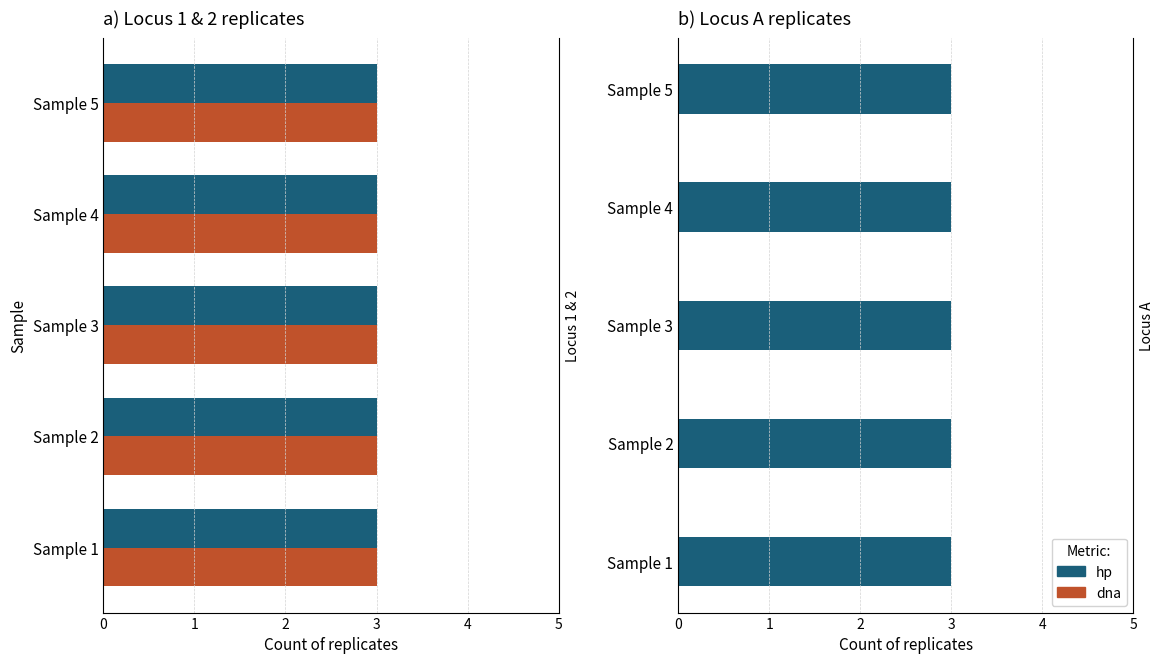

Which series has the widest spread of values?

Locus 1 (hp)